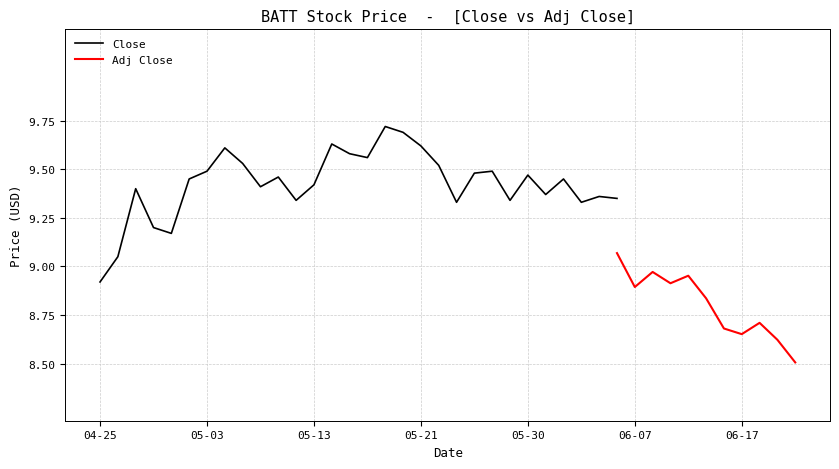

Between 2024-04-30 and 2024-05-20, which is larger?

2024-05-20